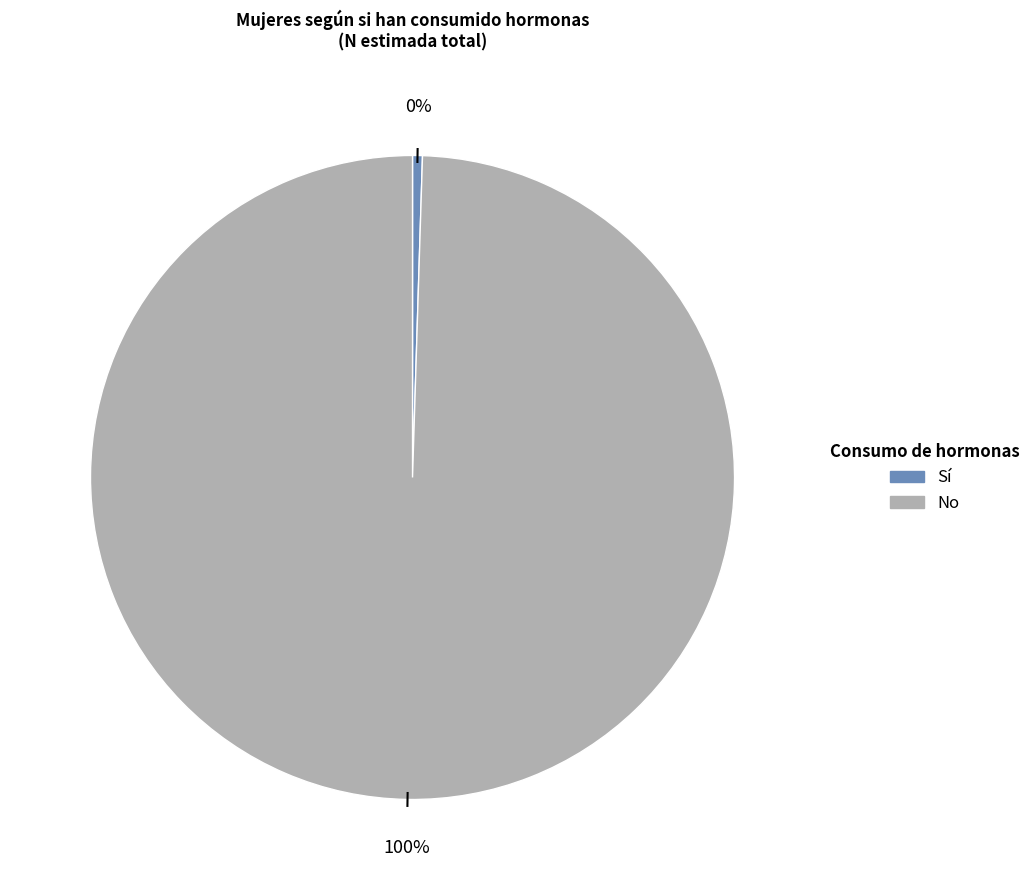

Does any single category account for the majority?

Yes